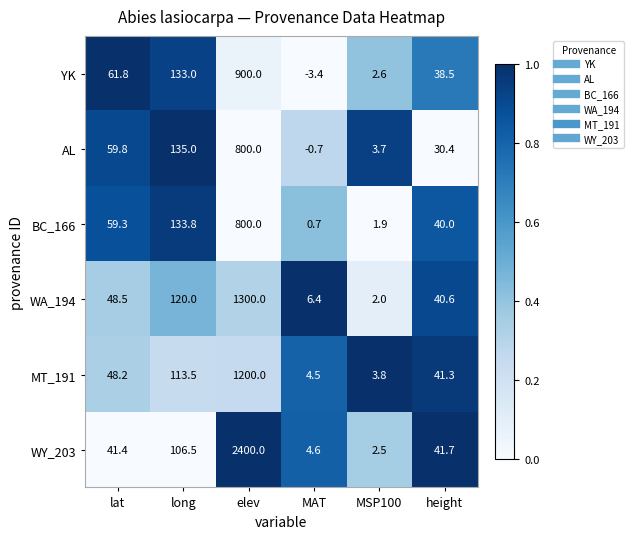

What is the approximate value of MT_191 at height?

41.3